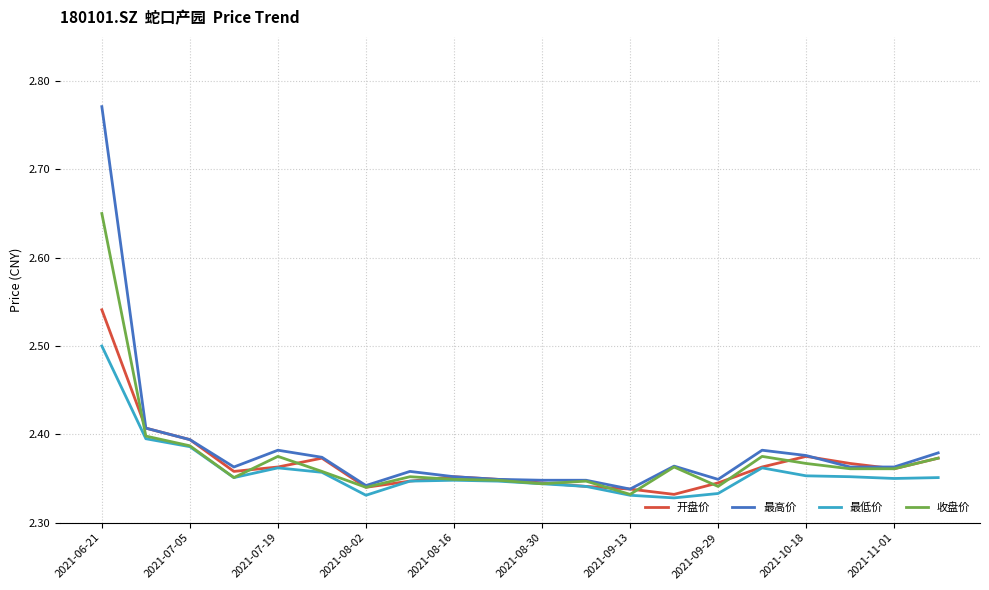

Which series has the widest spread of values?

最高价